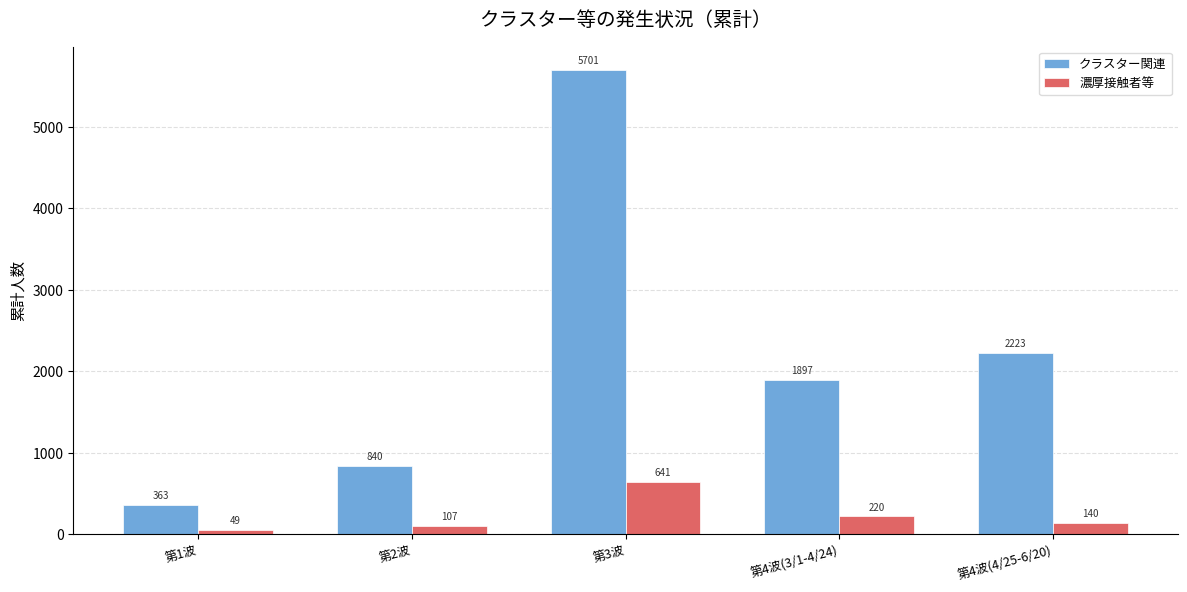

What is the total value across all series at 第4波(4/25-6/20)?

2363